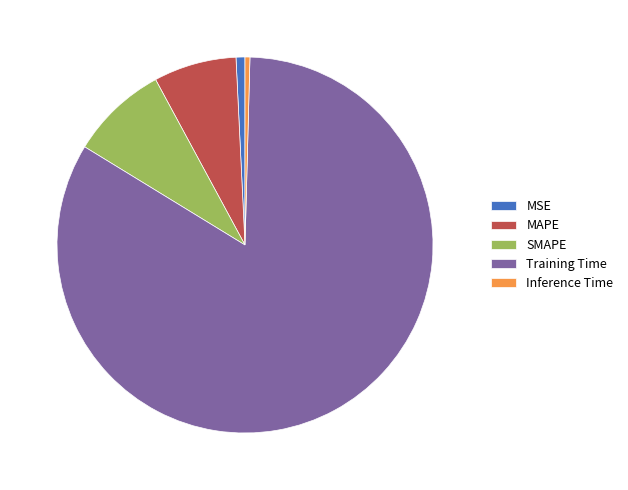

Is it true that Inference Time is 9% of the pie?

False